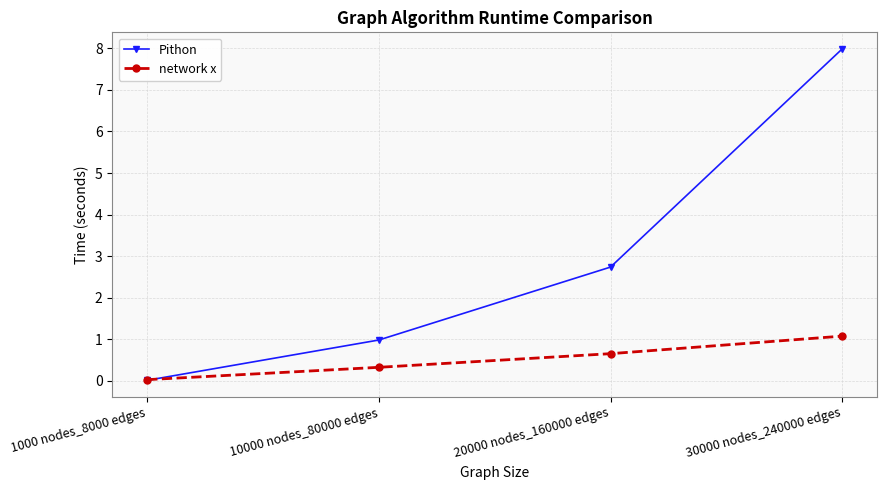

What is the sum of all Pithon values?

11.7